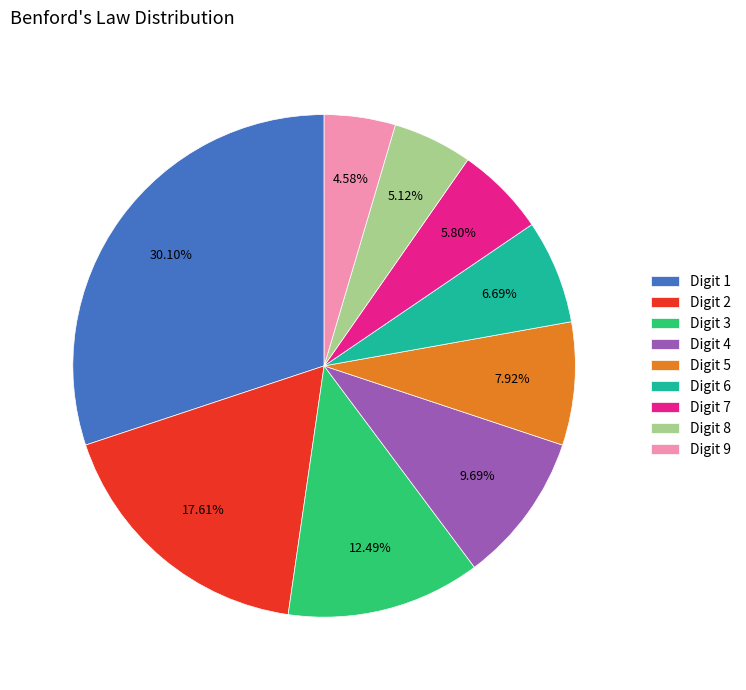

How many segments does this pie chart have?

9